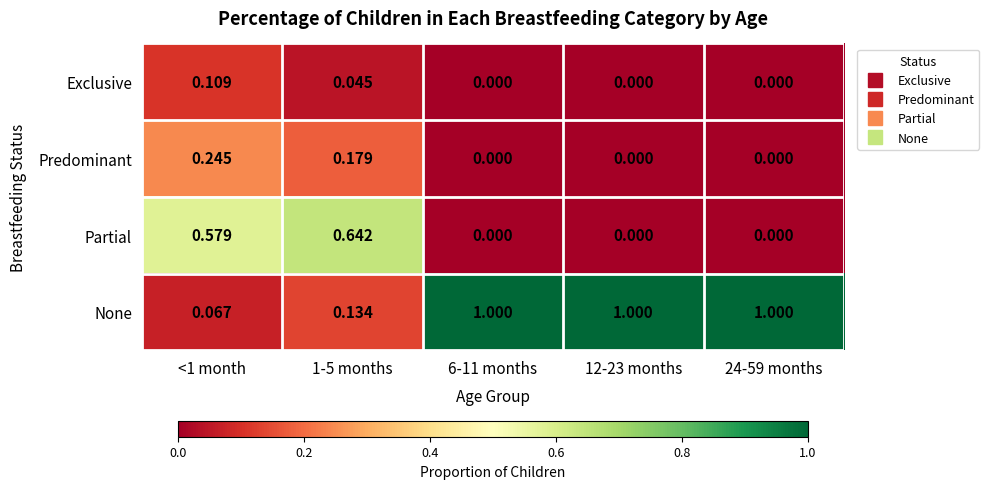

Between <1 month and 1-5 months, which series saw the biggest shift?

None